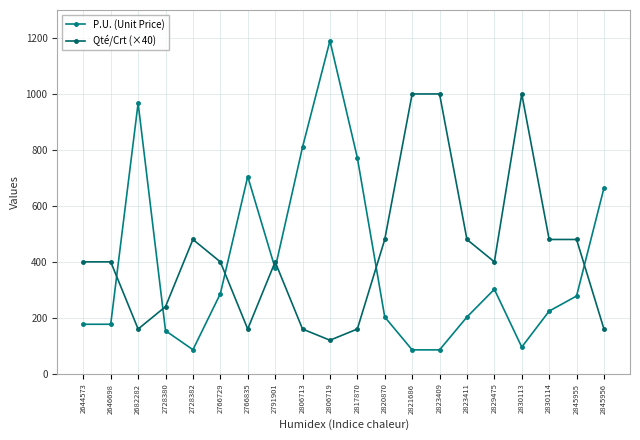

Count the number of data series in this chart.

2